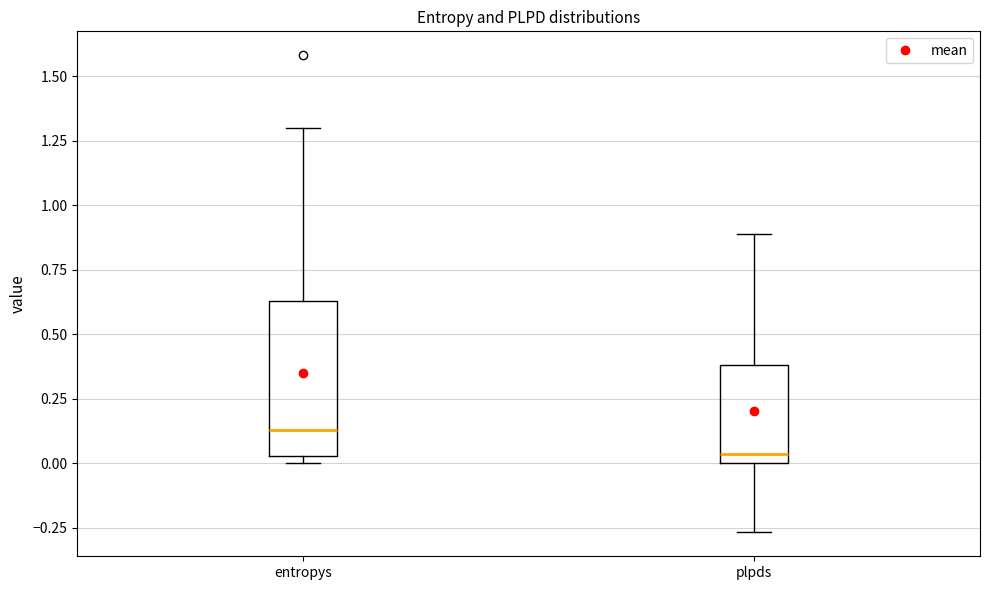

Reading left to right, read every box against the y-axis: the position of its median line, the range the box covers, and the ends of its whiskers. The values are not printed on the chart, so give them approximately, as read against the axis.

entropys: median 0.15, box 0.05 to 0.65, whiskers 0.00 to 1.30
plpds: median 0.05, box 0.00 to 0.40, whiskers -0.25 to 0.90